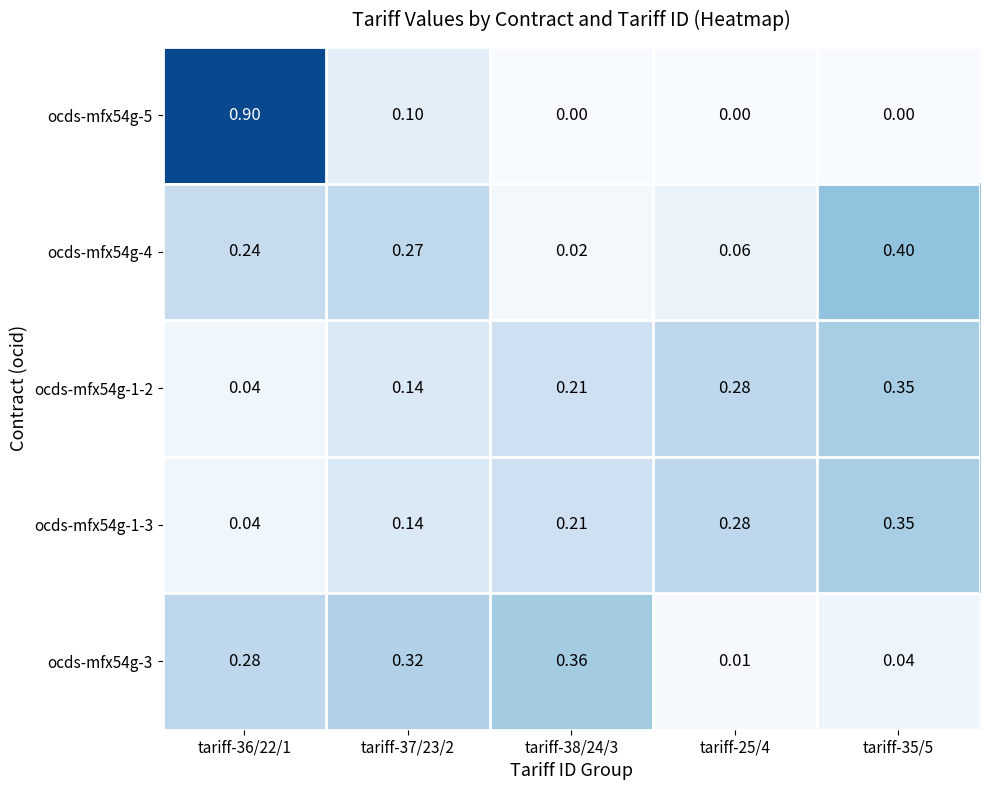

Is the value of ocds-mfx54g-1-2 at tariff-38/24/3 greater than the value of ocds-mfx54g-3 at tariff-37/23/2?

No